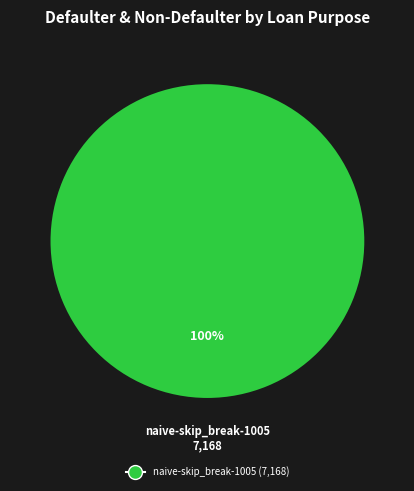

How many slices are in this pie chart?

1